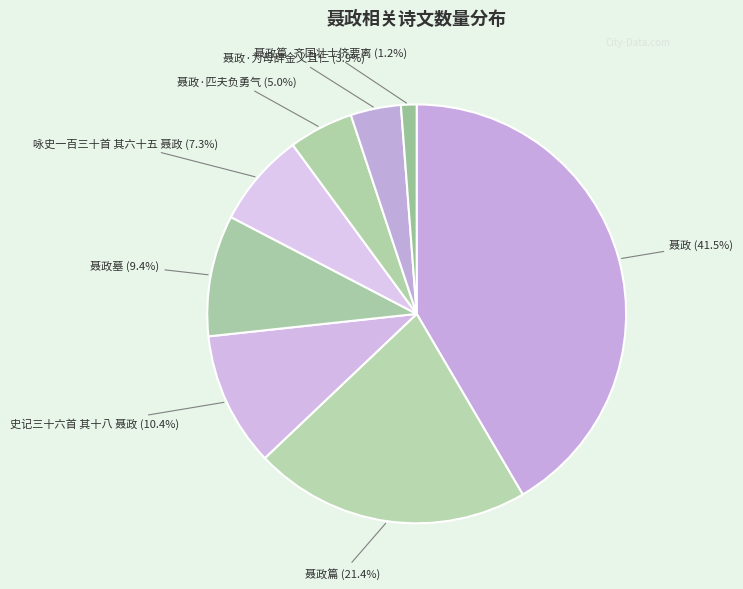

To the nearest percent, what is the average slice percentage?

12%